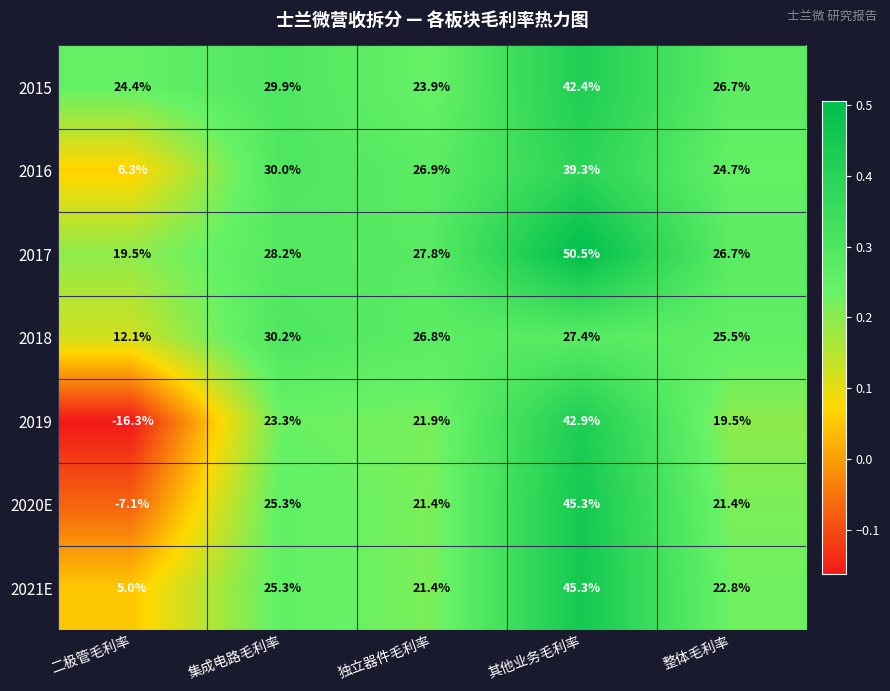

The 2018 series shows 30.2 at 集成电路毛利率. True or false?

True